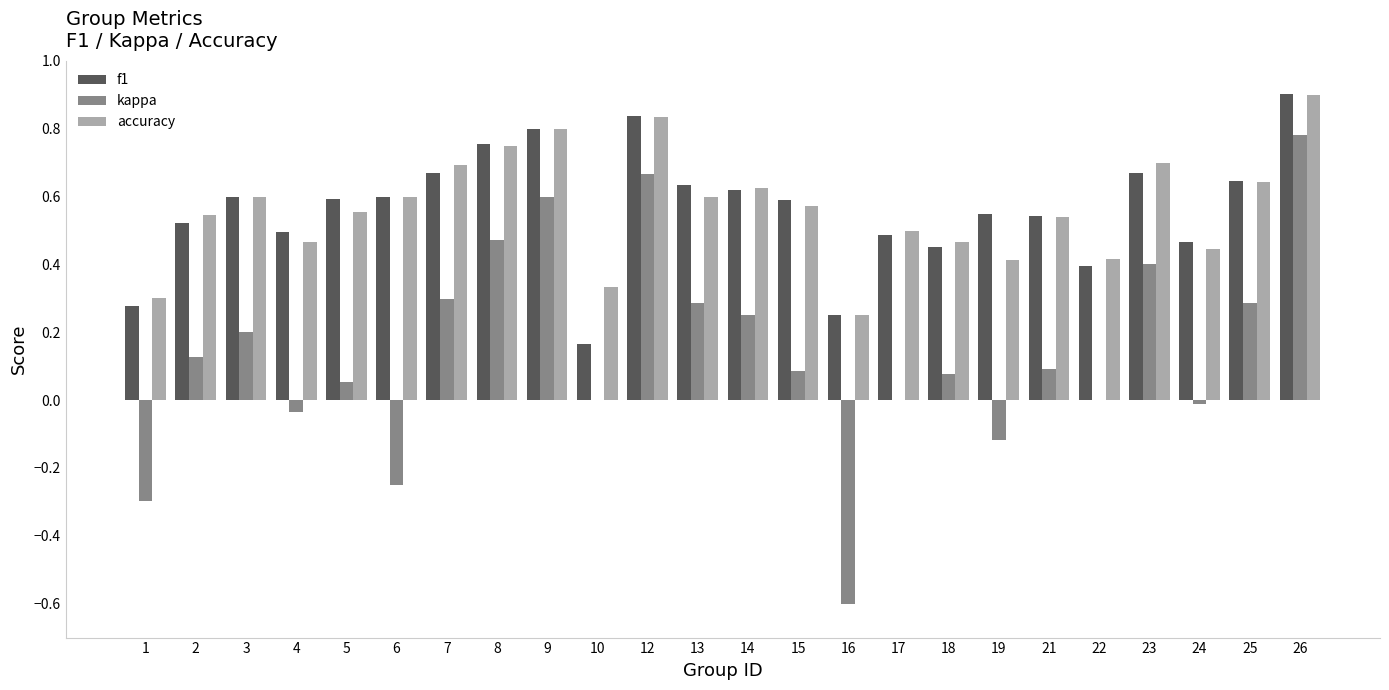

What is the greatest value displayed?

0.9